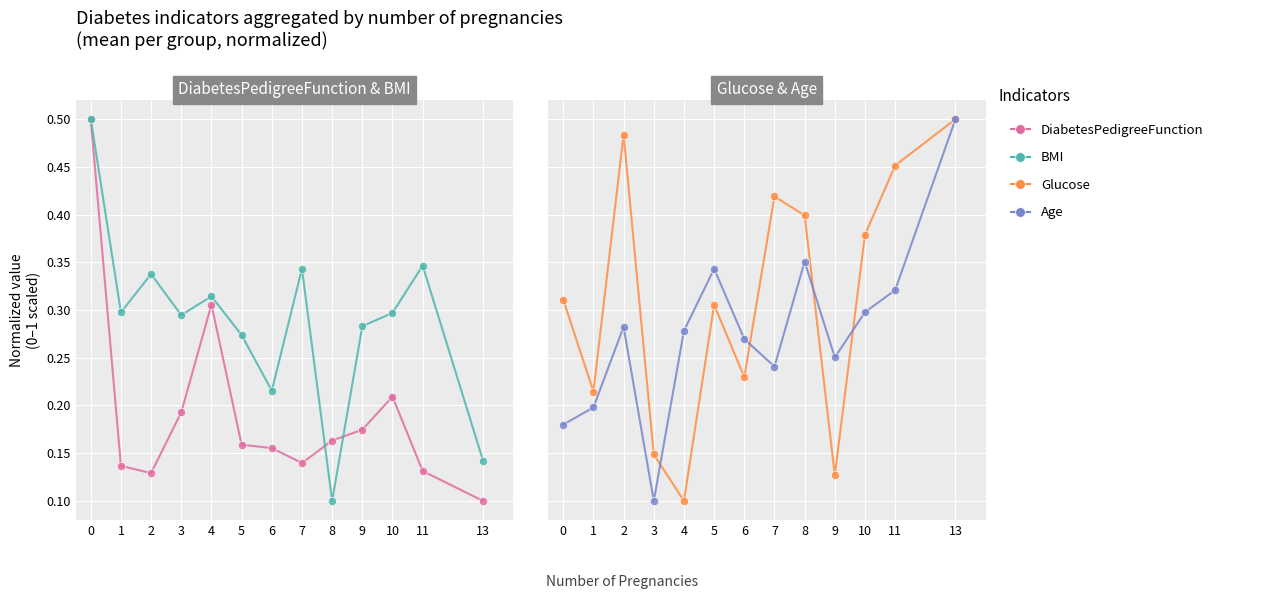

Which series has the largest total across all categories?

Glucose